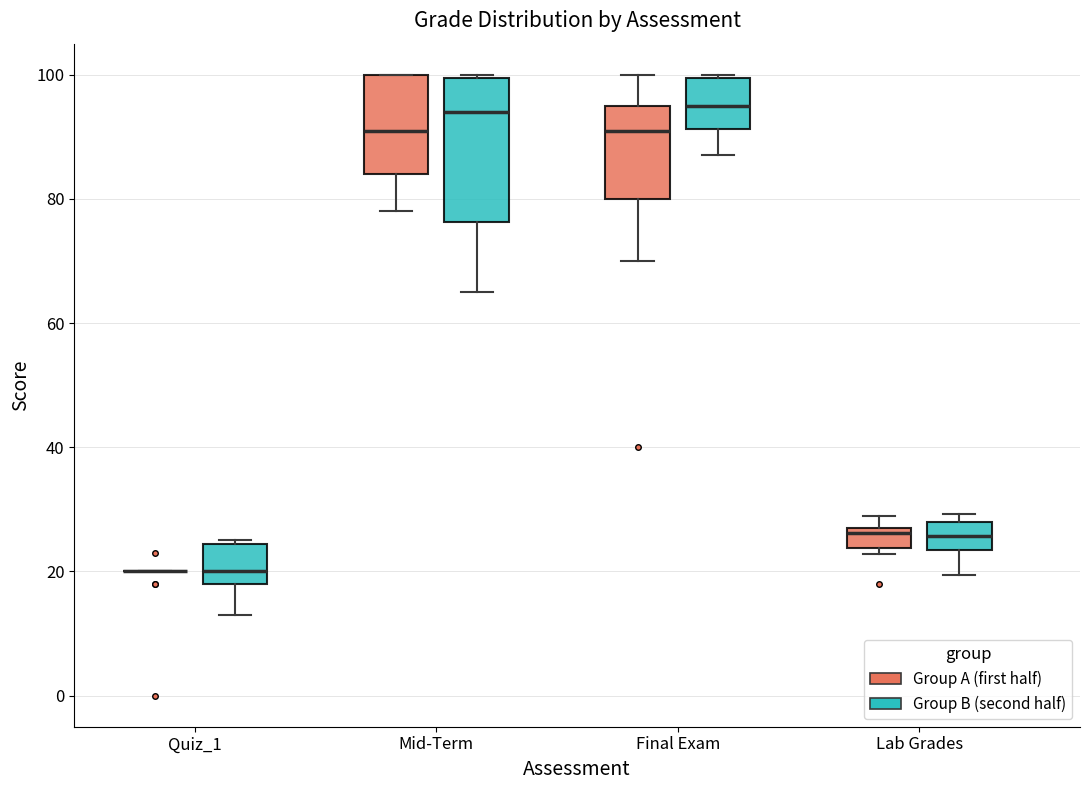

Reading left to right, transcribe this box plot: for each box, give where its median line is, the range the box spans, and where its two whiskers end, as read against the y-axis. The values are not printed on the chart, so give them approximately, as read against the axis.

Quiz_1 (Group A (first half)): box collapsed to a line at 20, whiskers 20 to 20
Quiz_1 (Group B (second half)): median 20, box 18 to 24, whiskers 14 to 26
Mid-Term (Group A (first half)): median 92, box 84 to 100, whiskers 78 to 100
Mid-Term (Group B (second half)): median 94, box 76 to 100, whiskers 66 to 100
Final Exam (Group A (first half)): median 92, box 80 to 96, whiskers 70 to 100
Final Exam (Group B (second half)): median 96, box 92 to 100, whiskers 88 to 100
Lab Grades (Group A (first half)): median 26, box 24 to 28, whiskers 22 to 30
Lab Grades (Group B (second half)): median 26, box 24 to 28, whiskers 20 to 30